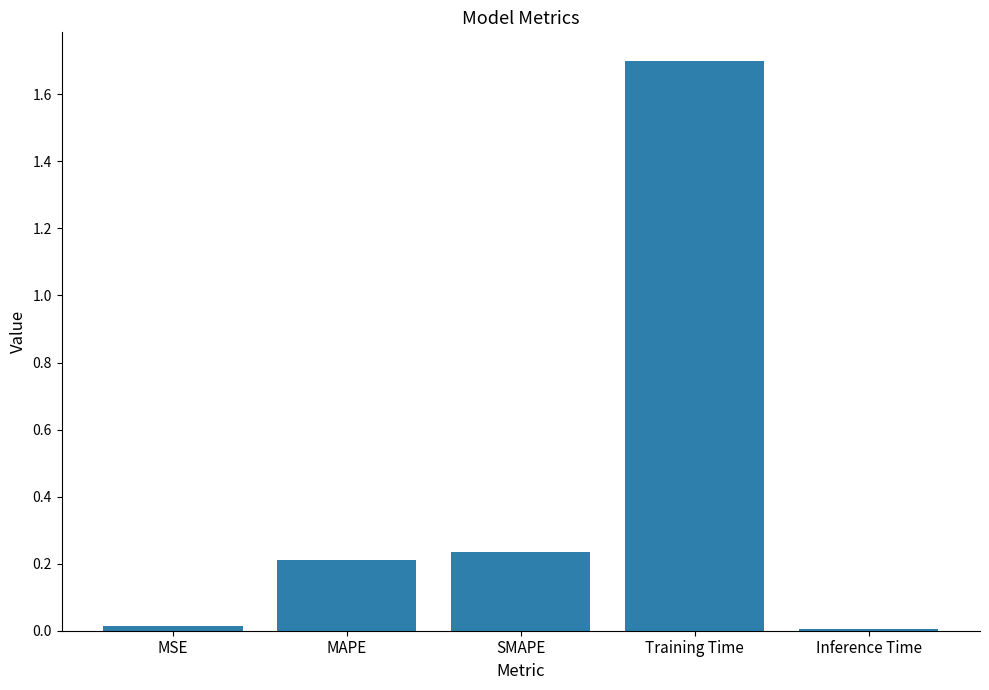

Which category has the highest value across all series?

Training Time